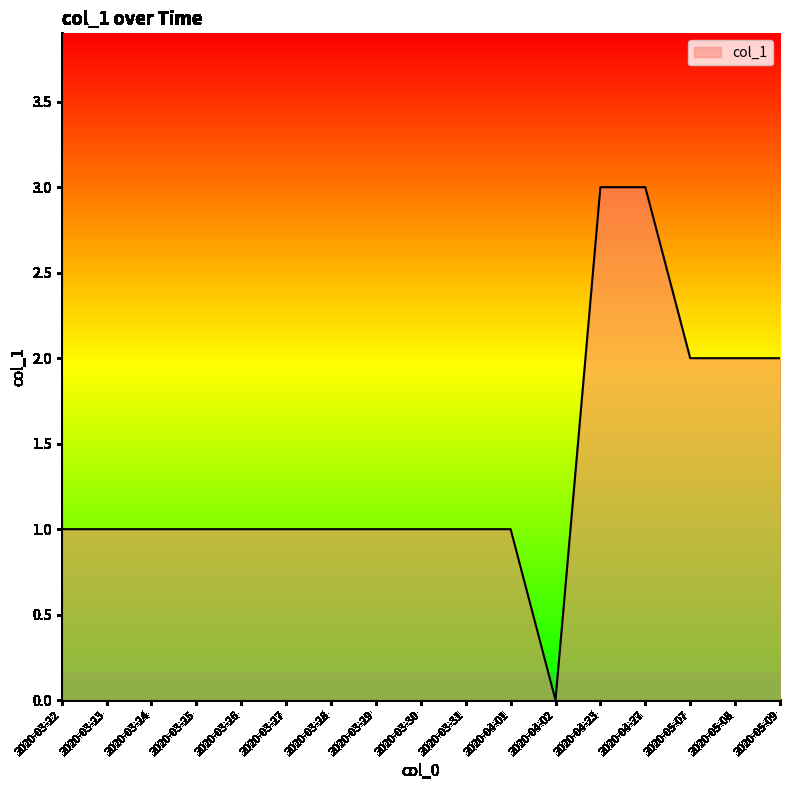

Approximately how many times larger is the value at 2020-04-01 compared to 2020-03-31?

1.0